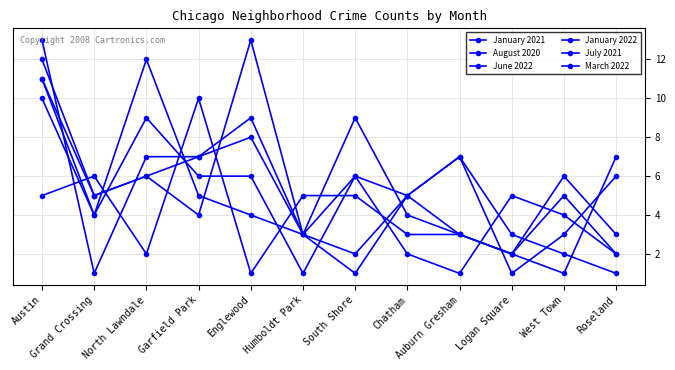

Between West Town and Chatham, which is larger?

Chatham